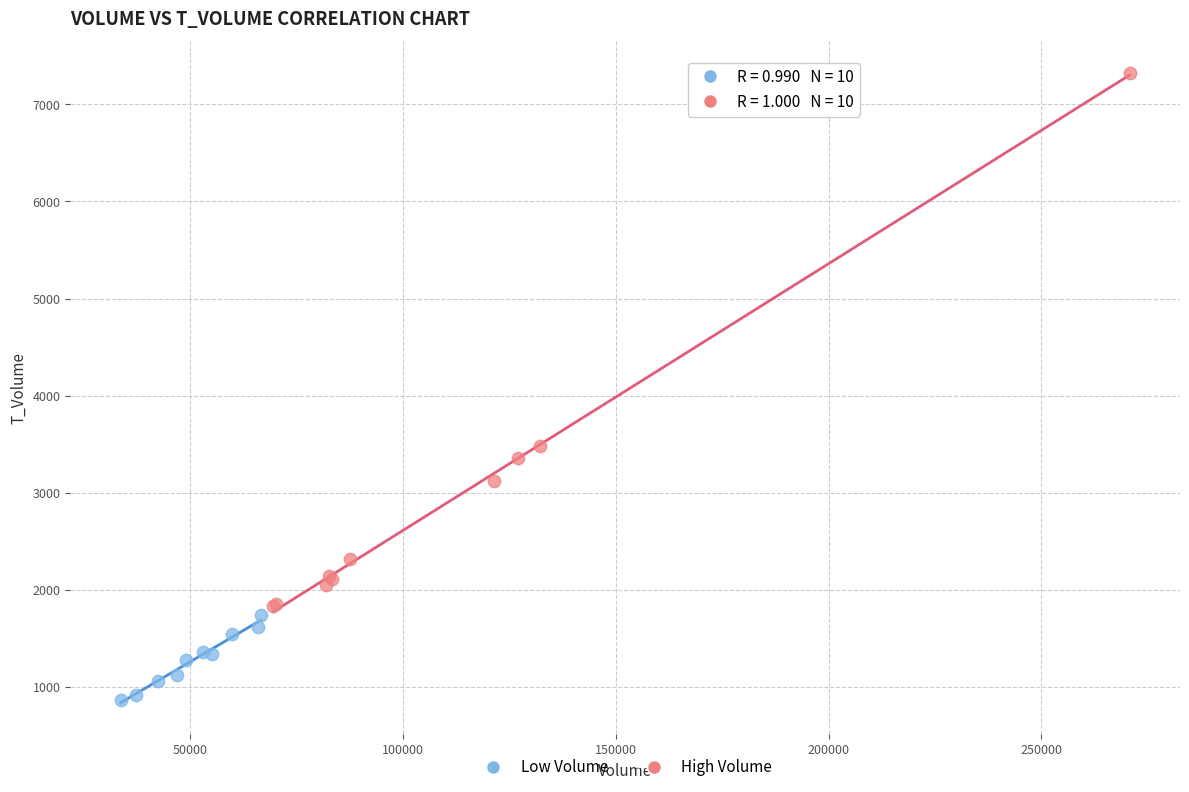

Which series contains the highest Y value?

High Volume